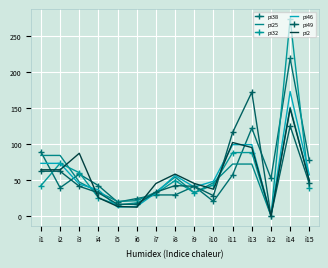

How many distinct data groups are displayed?

6